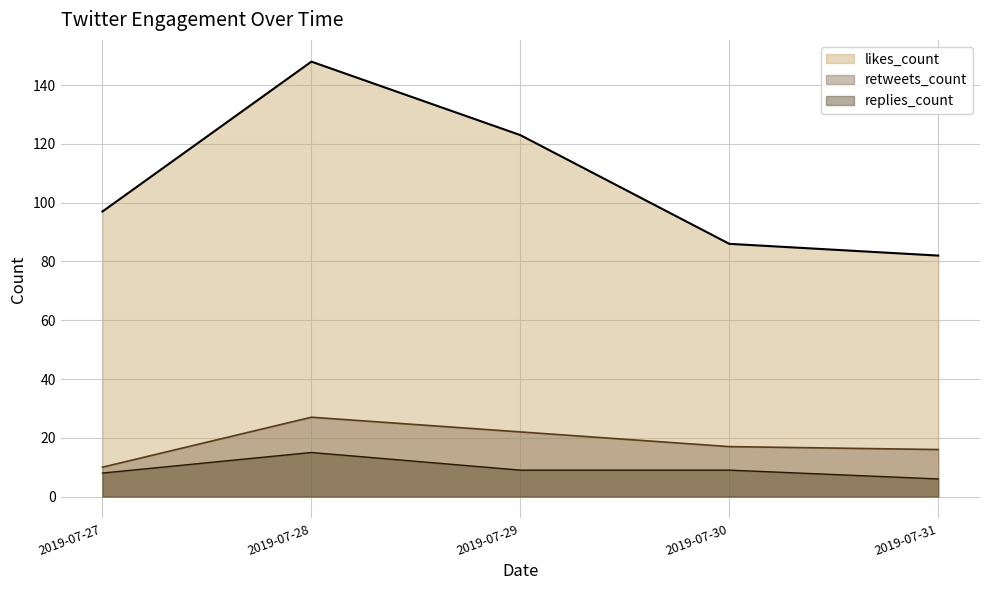

True or false: replies_count and likes_count cross at least once.

False